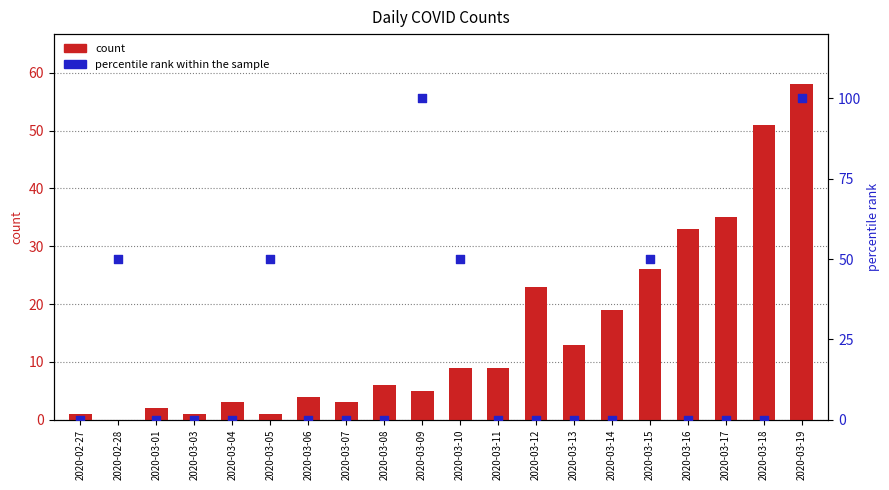

What is the total value across all series at 2020-03-17?

35